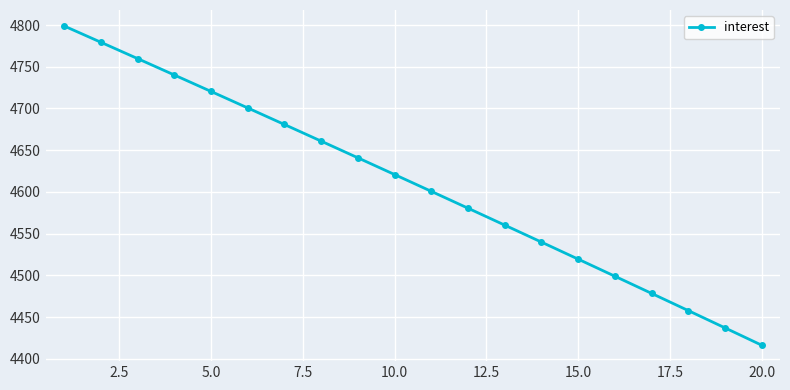

True or false: the data has more than 1 interior local peaks.

False